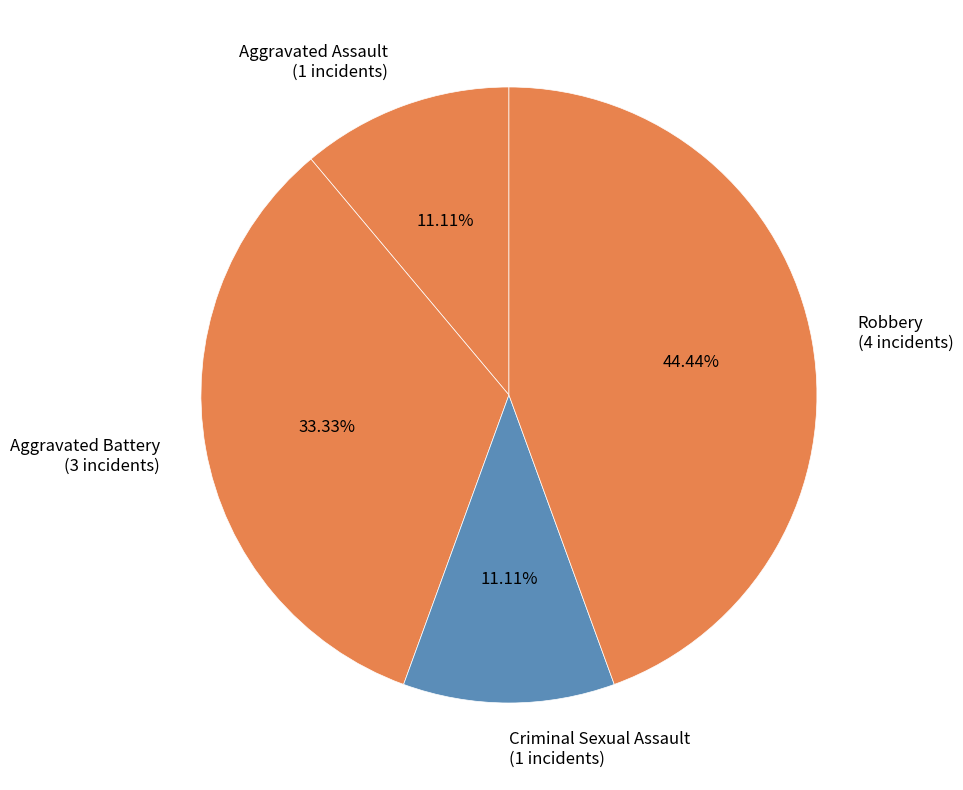

Is there any slice that represents more than half of the pie?

No